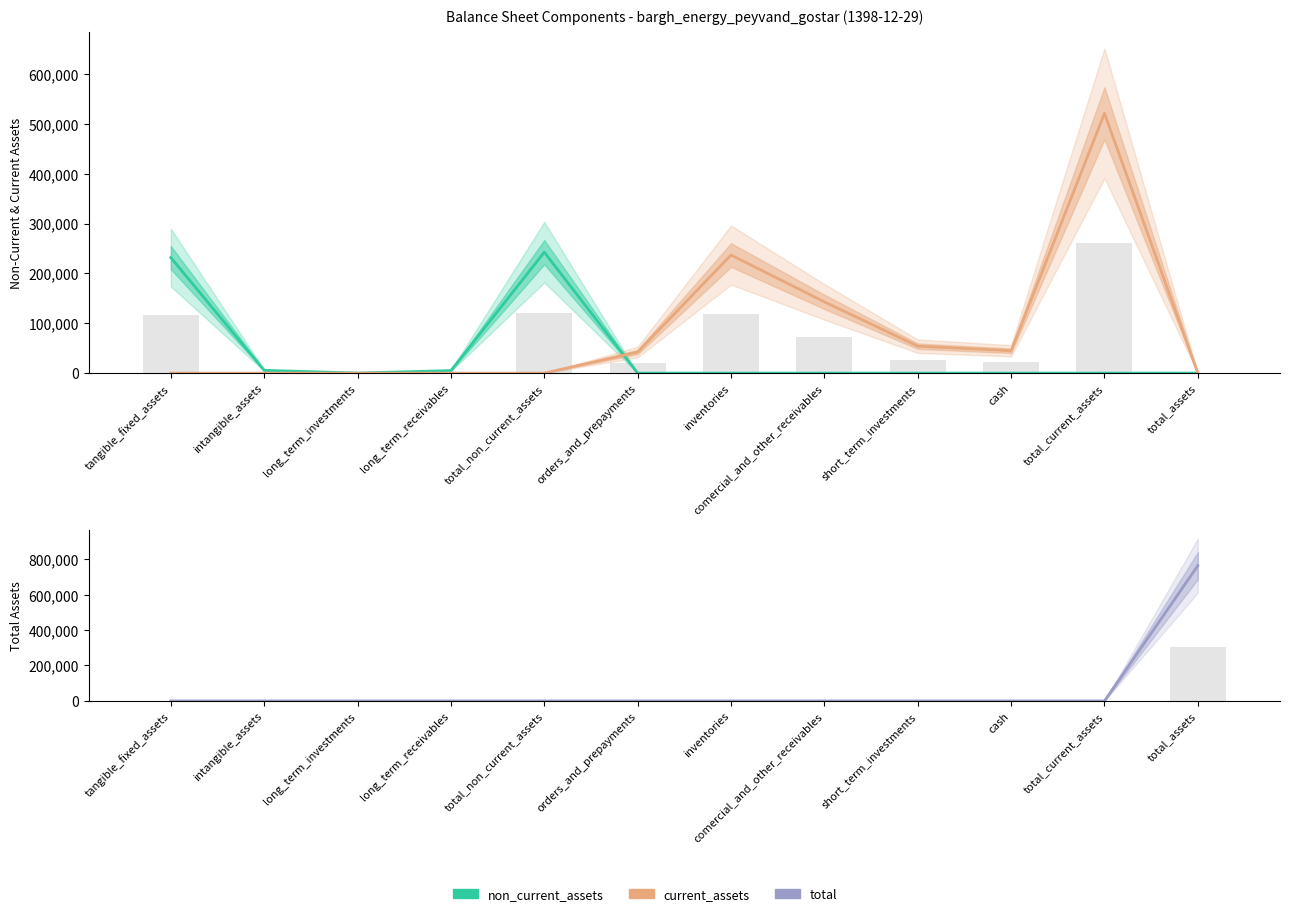

Which label corresponds to the largest value in the chart?

total_assets